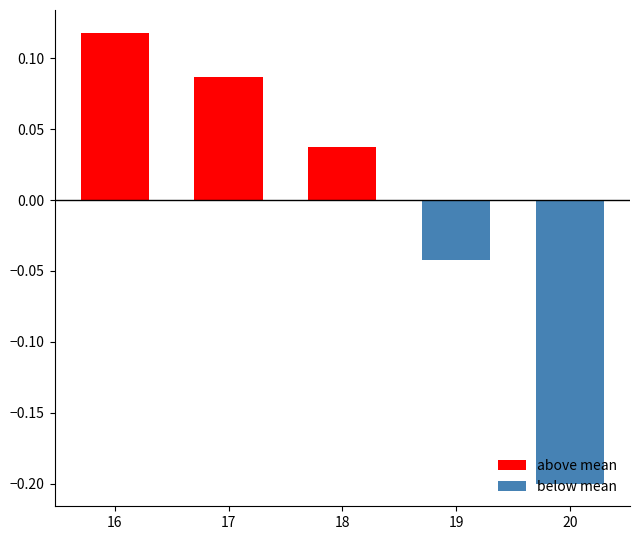

The value of above mean at 20 is 0.0. True or false?

True